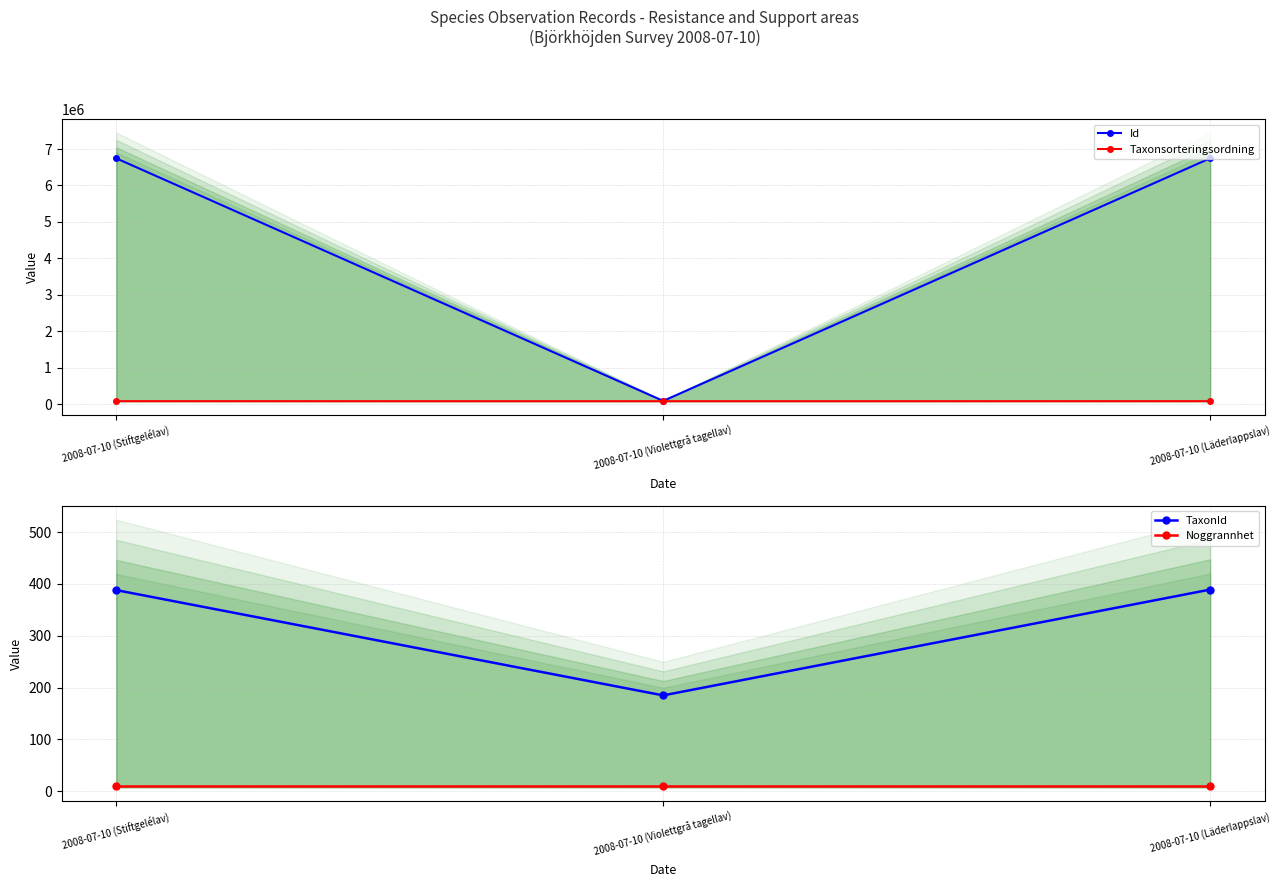

Rank the categories by Taxonsorteringsordning value from lowest to highest.

2008-07-10 (Violettgrå tagellav), 2008-07-10 (Stiftgelélav), 2008-07-10 (Läderlappslav)